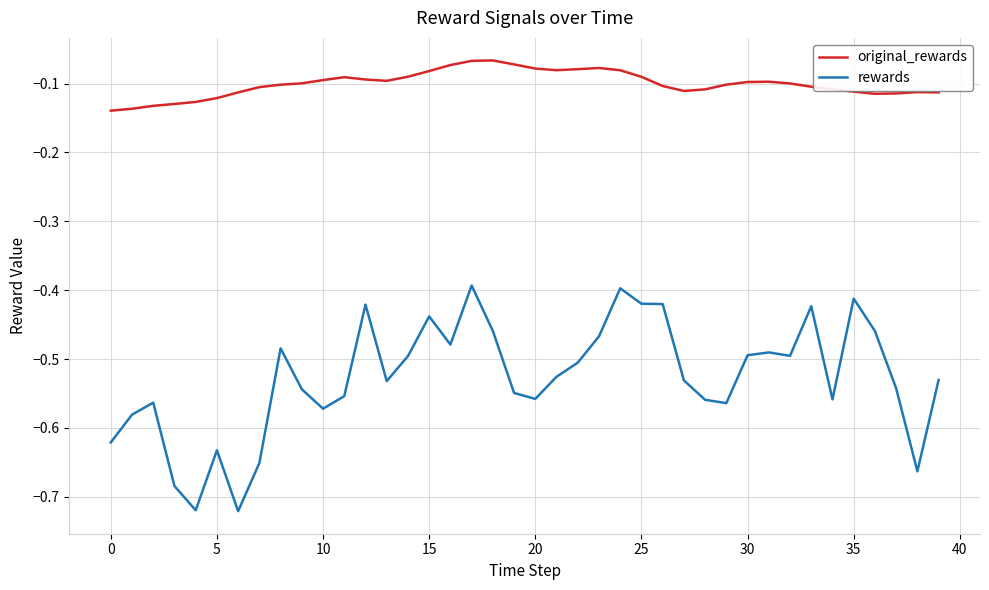

What are all the series names shown in the legend?

original_rewards, rewards